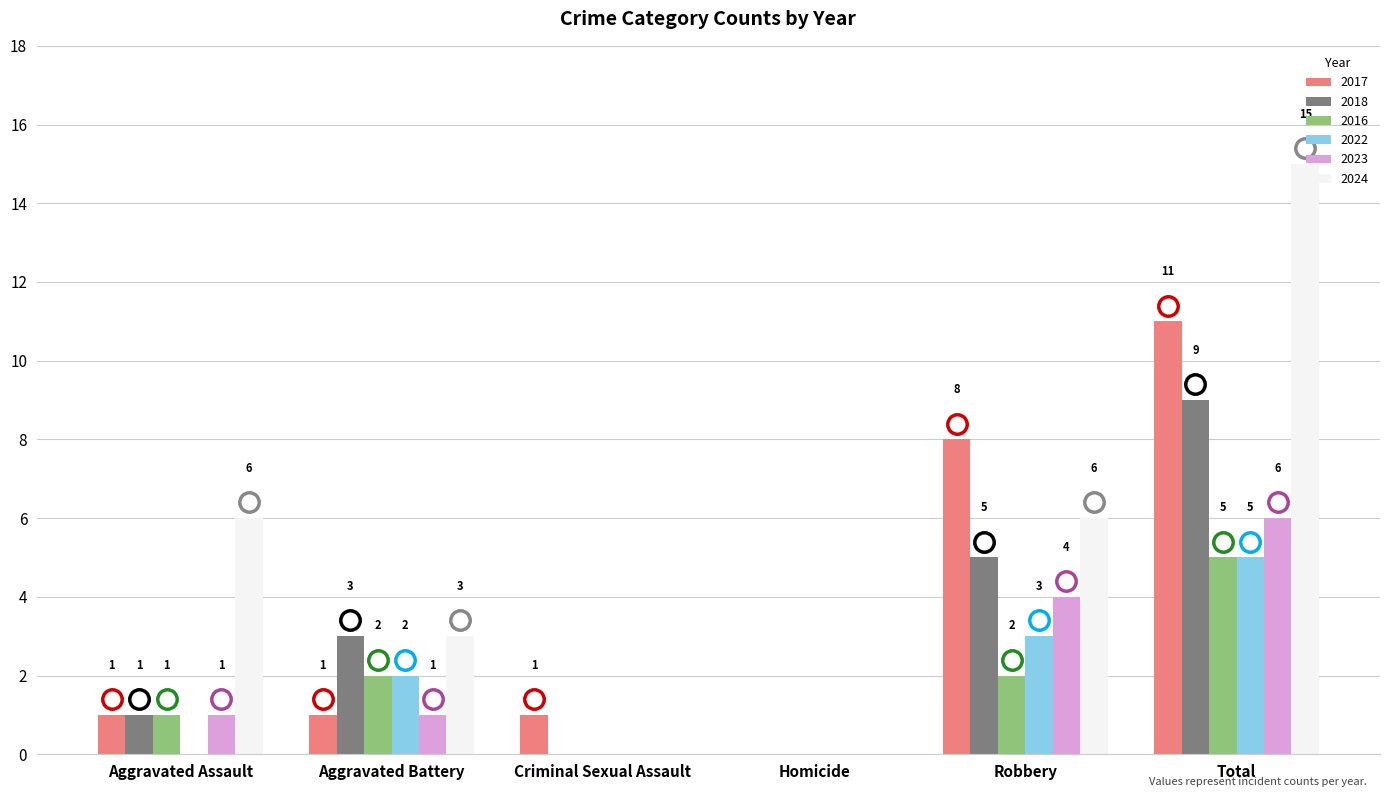

The 2024 series shows 6 at Aggravated Assault. True or false?

True